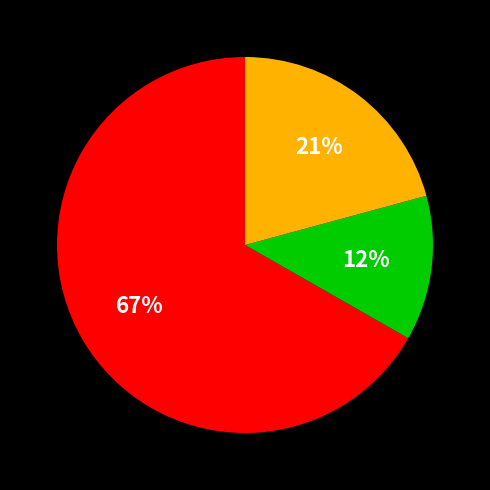

Is there any slice that represents more than half of the pie?

Yes